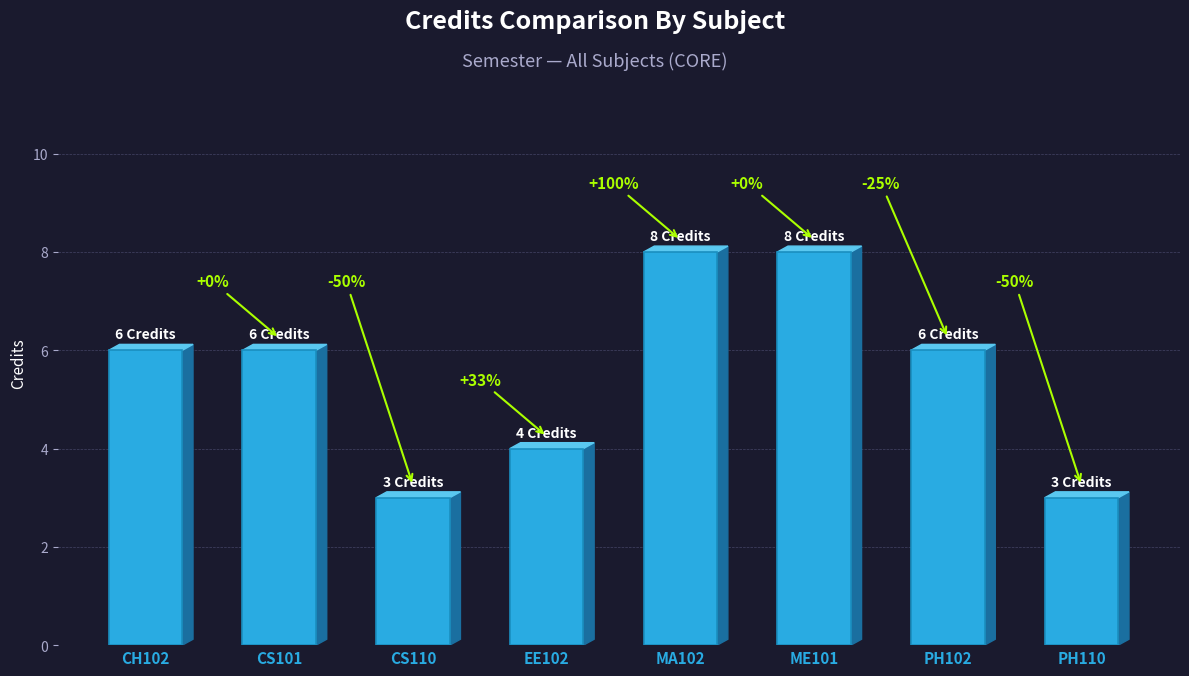

Reading left to right, transcribe all the data shown in this chart.

CH102=6	CS101=6	CS110=3	EE102=4	MA102=8	ME101=8	PH102=6	PH110=3